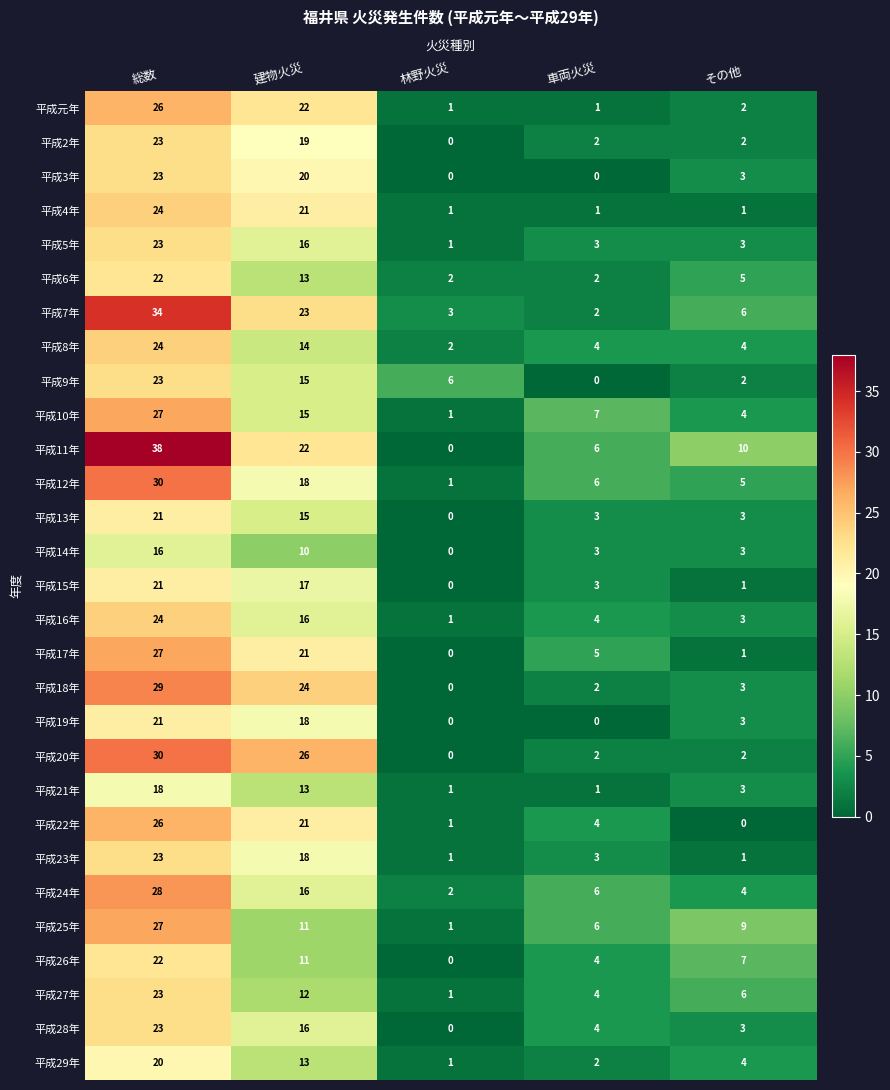

What is the total value across all series at 総数?

716